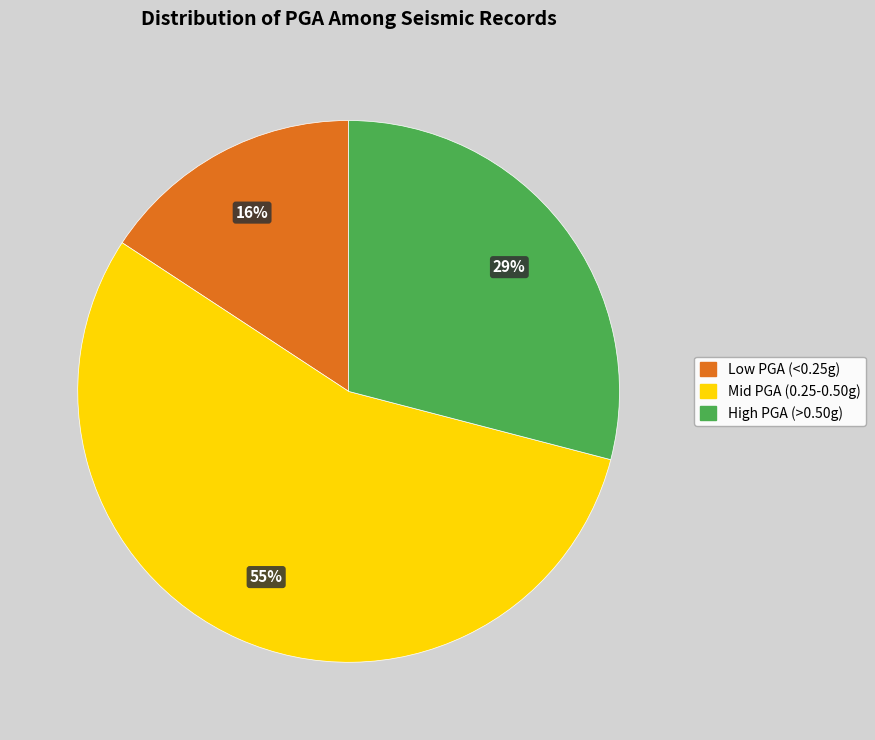

How many slices are in this pie chart?

3